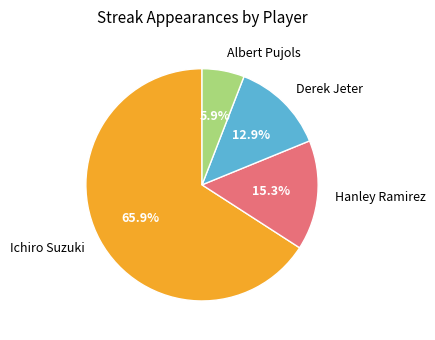

To the nearest percent, what percentage of the pie is Derek Jeter?

13%